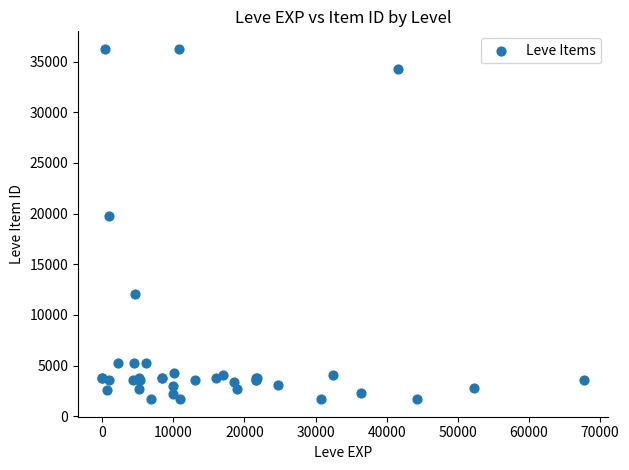

What Y value in the scatter plot is closest to 18967?

19744